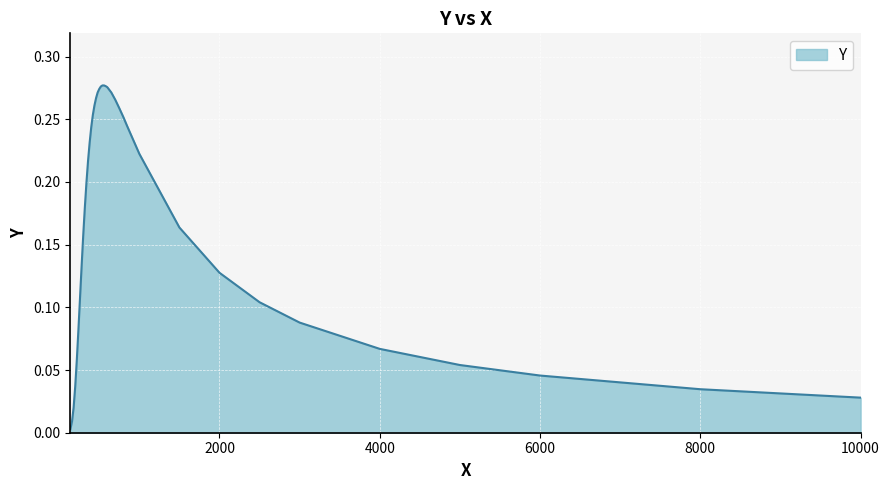

How many lines are shown in the chart?

1